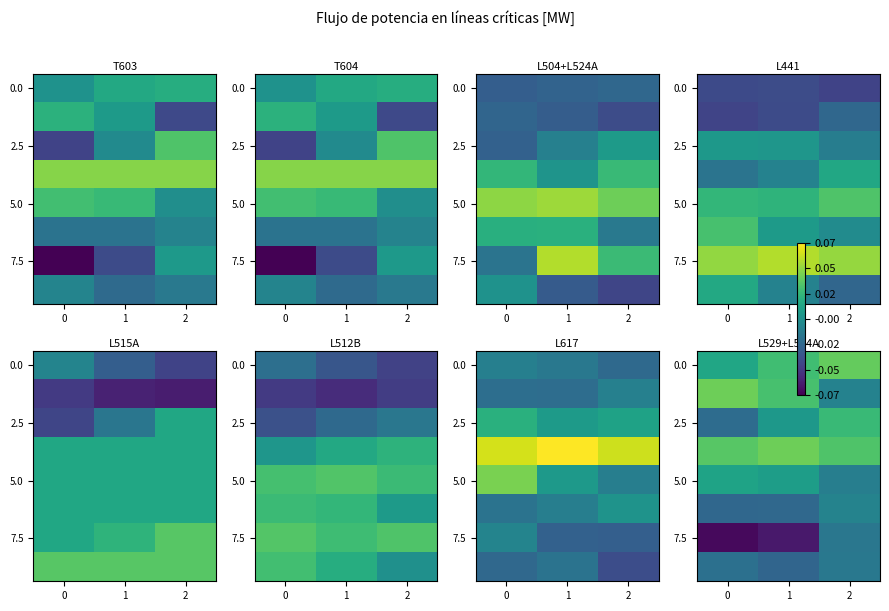

At how many categories does at least one series exceed 0?

3